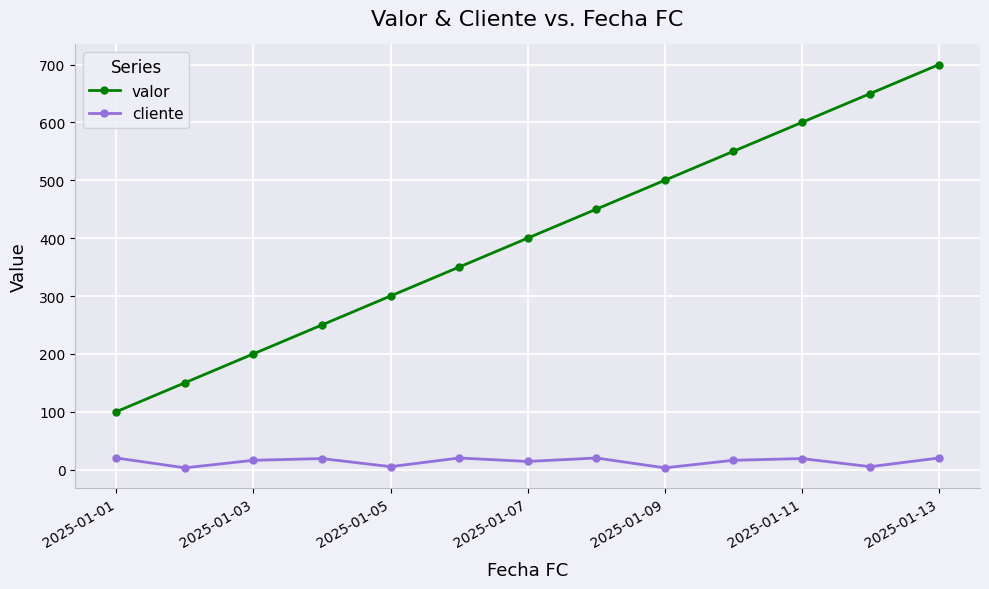

Rank the series by their average value, from highest to lowest.

valor, cliente